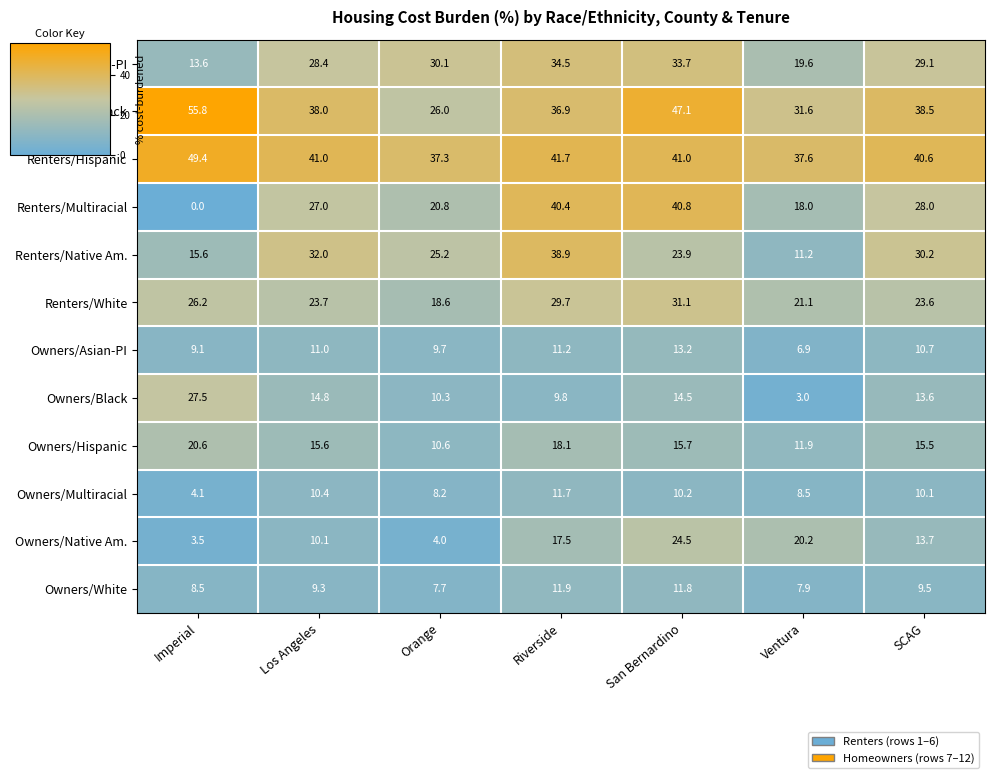

How many data points in Renters/Multiracial are less than 27?

3